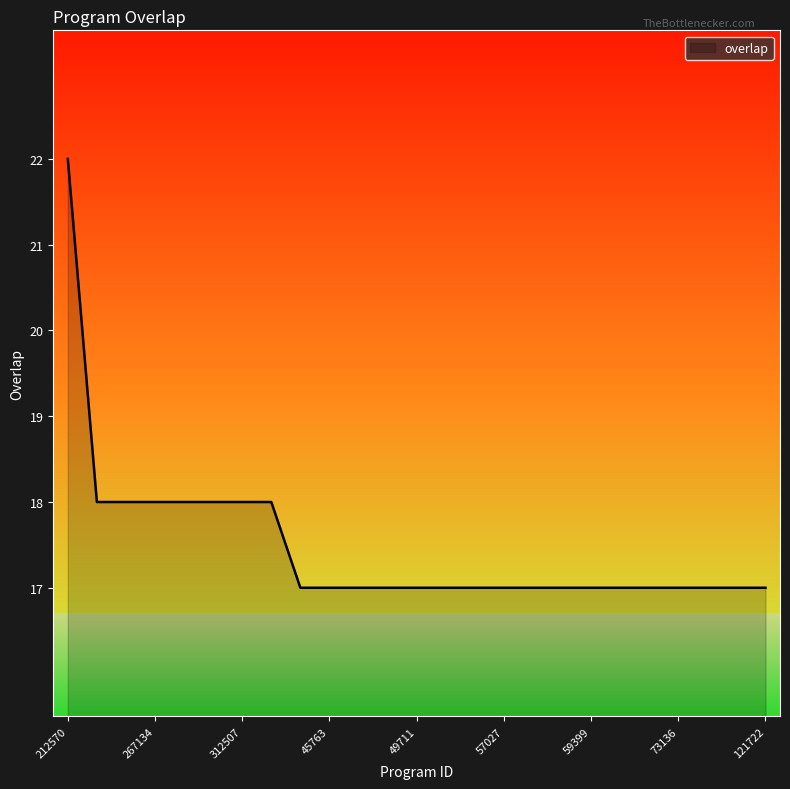

What is the minimum value shown in the chart?

17